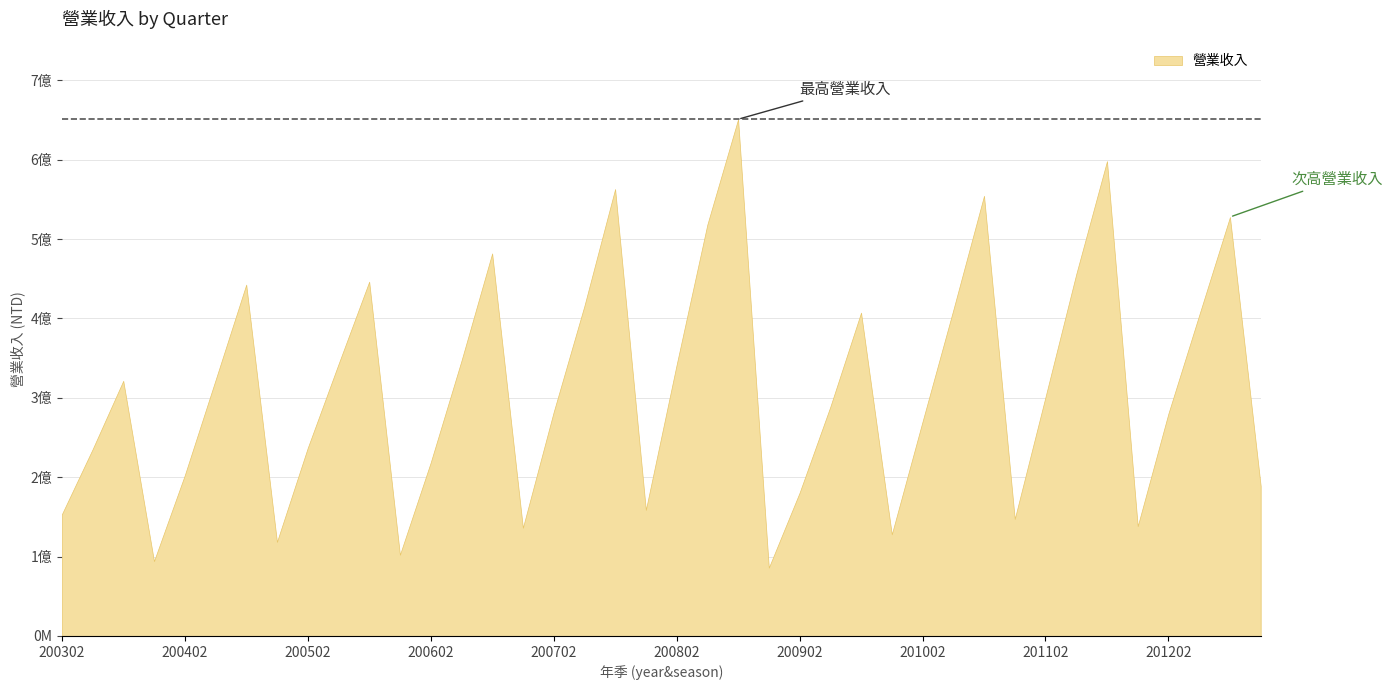

The value at 200802 is 234057159. True or false?

False